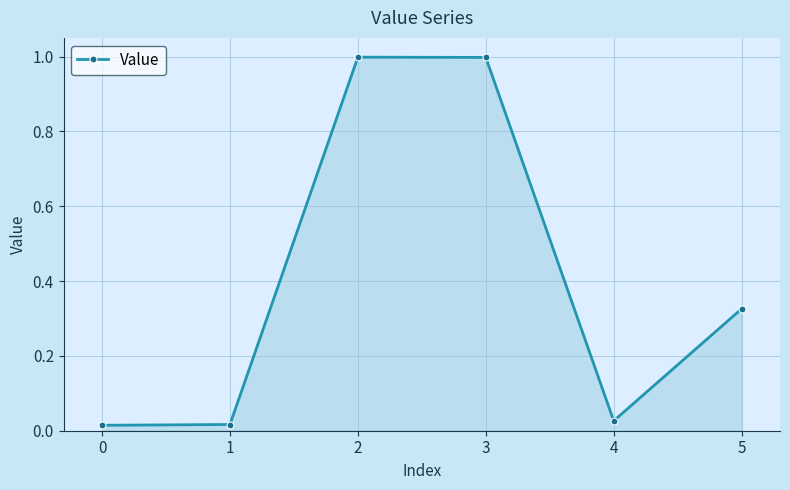

Is it true that the value at 3 is 1.0?

True